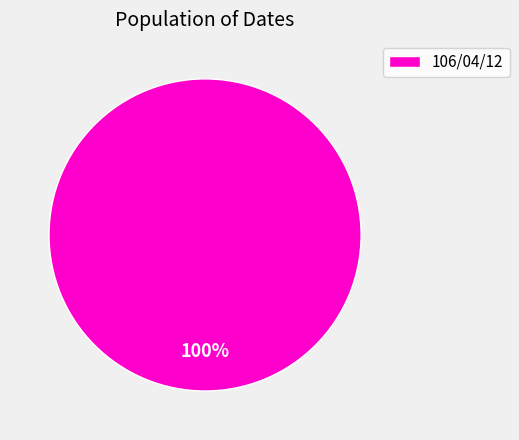

Is it true that 106/04/12 is 100% of the pie?

True